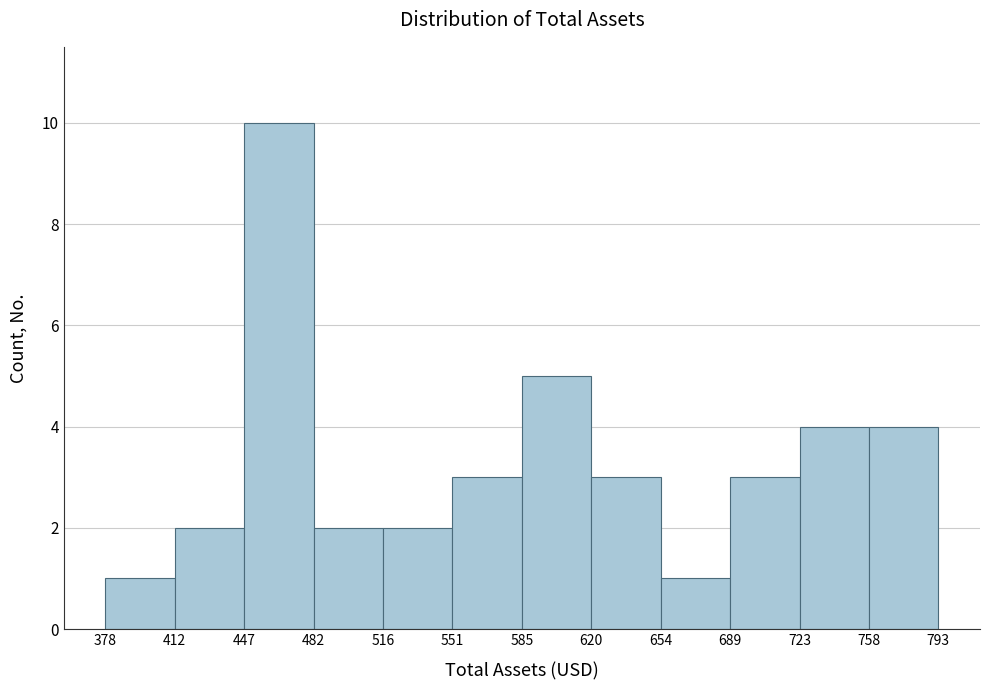

Over which range of the x-axis is the bar tallest?

447 to 482